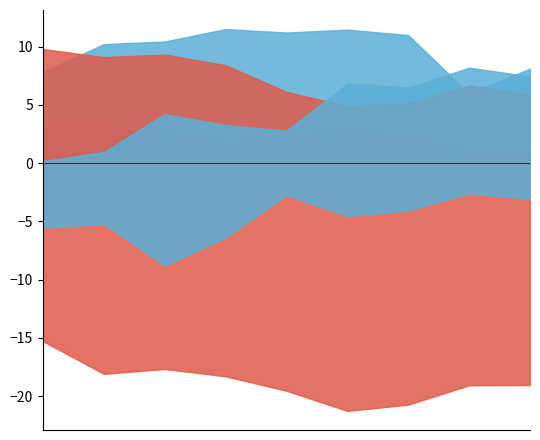

What is the maximum value shown in the chart?

11.5